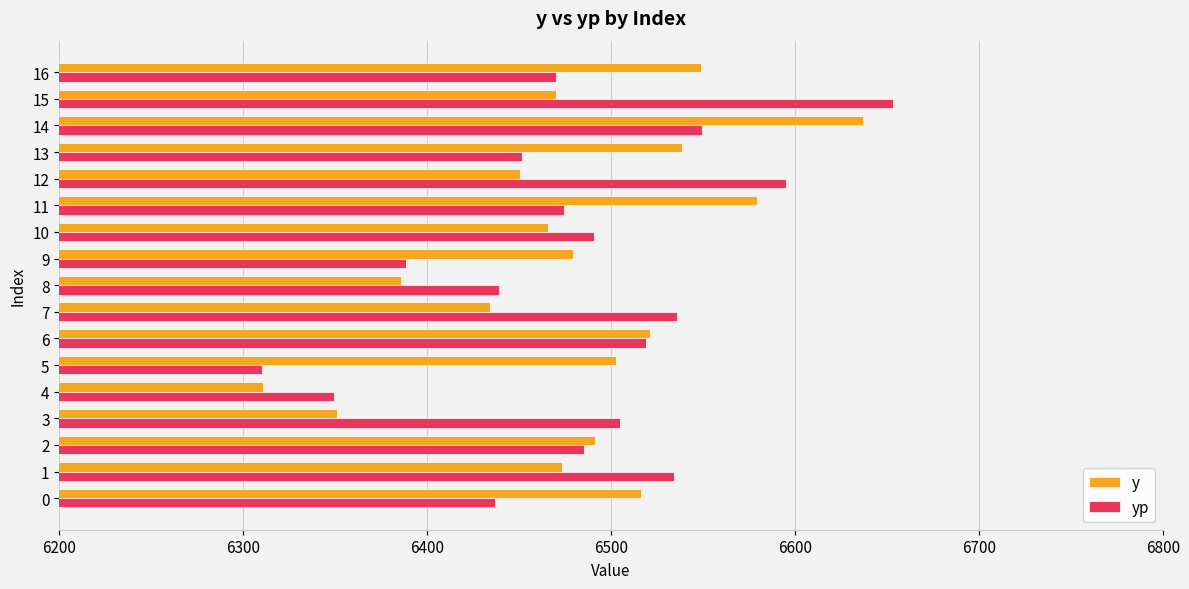

At 10, list the series in order from largest to smallest.

yp, y